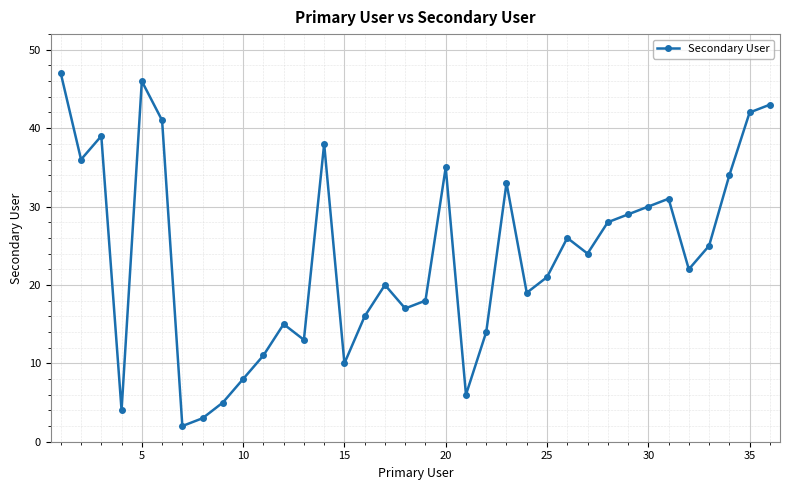

What is the average value?

24